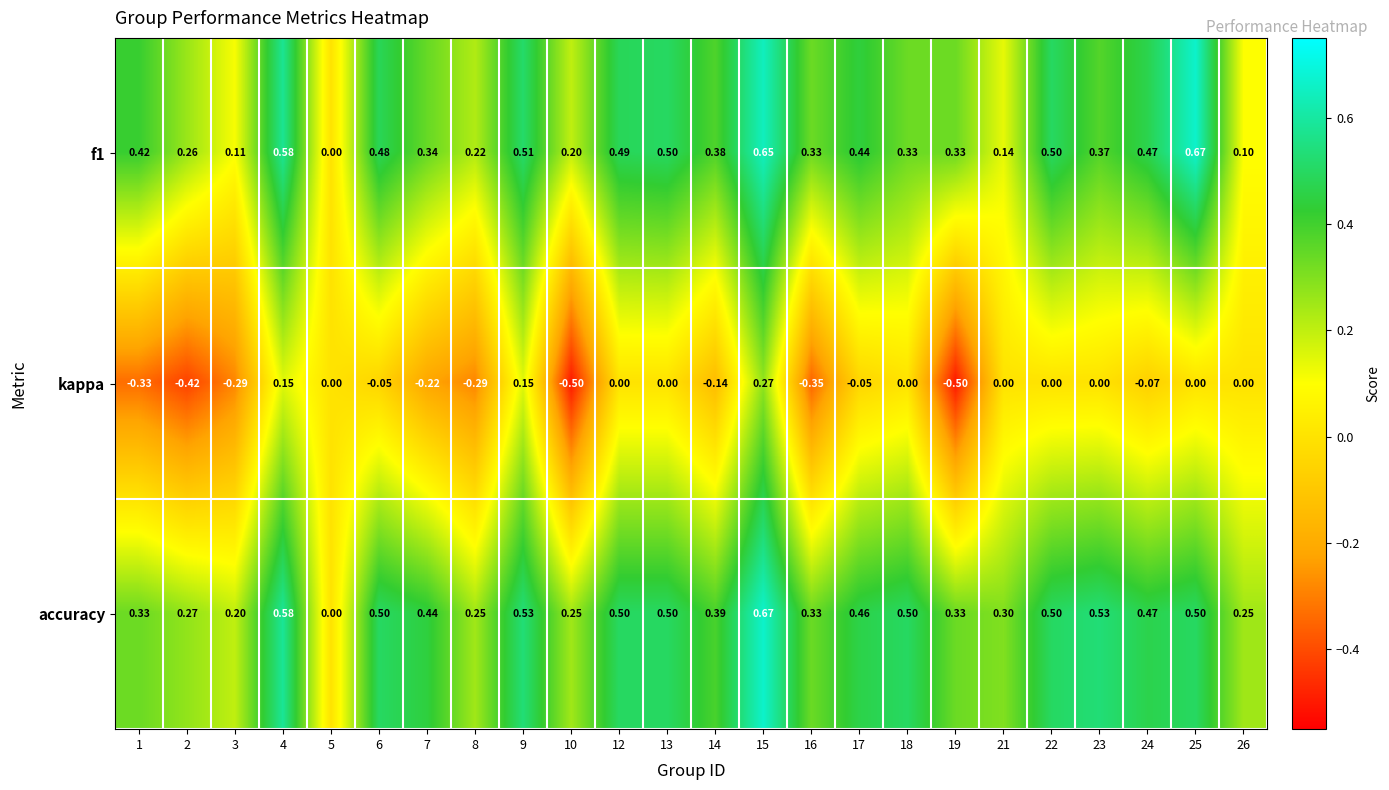

Is the value of kappa at 18 greater than the value of accuracy at 18?

No